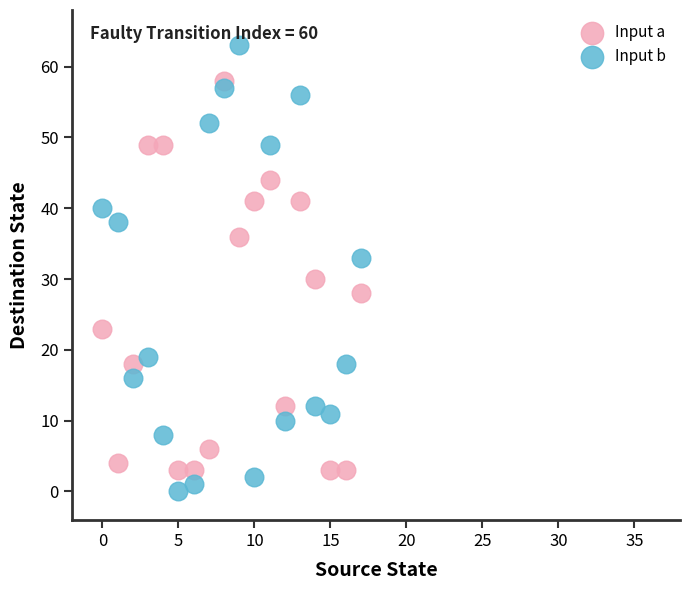

What are all the series names shown in the legend?

Input a, Input b